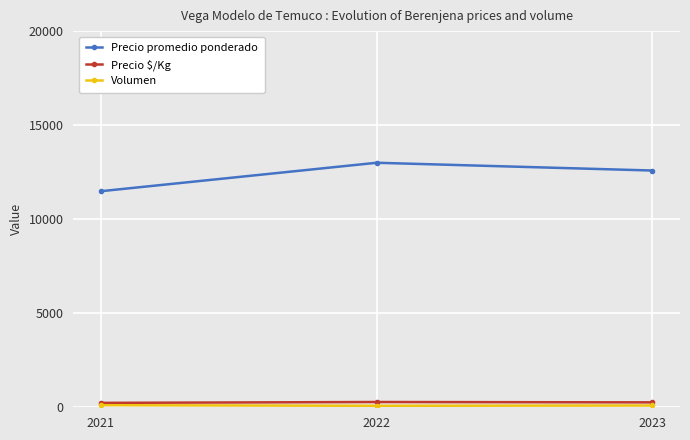

What is the value of the Precio promedio ponderado point at the 3rd from the left?

12587.7